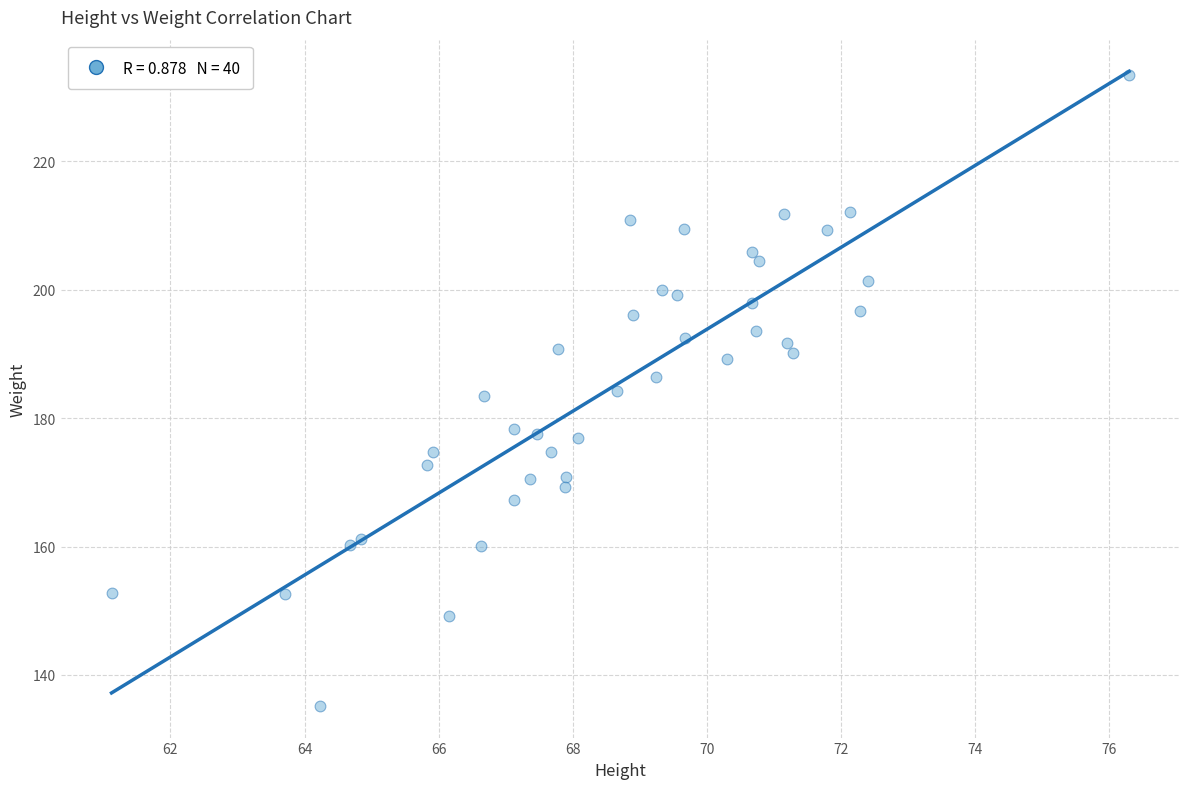

What is the range of Y values (max minus min)?

98.3